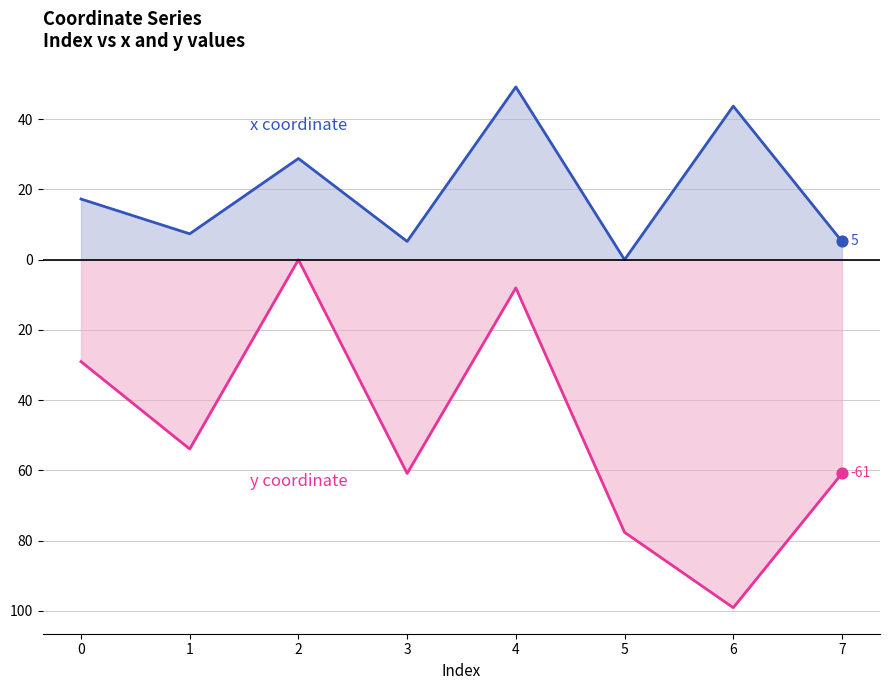

Which series reaches the minimum Y coordinate?

y